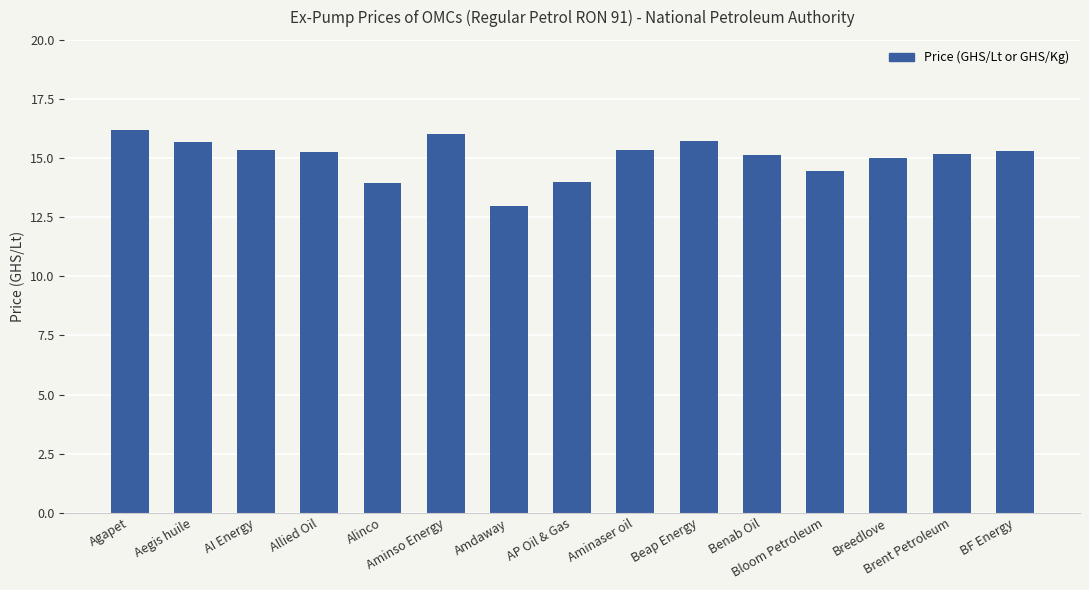

What is the ratio of the value at AP Oil & Gas to the value at Beap Energy?

0.9